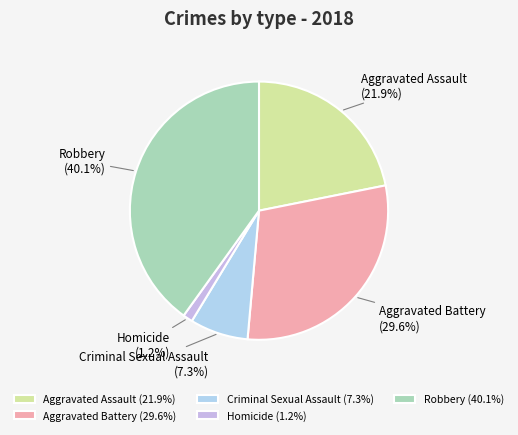

To the nearest percent, what is the difference between the Aggravated Battery and Aggravated Assault slice percentages?

8%